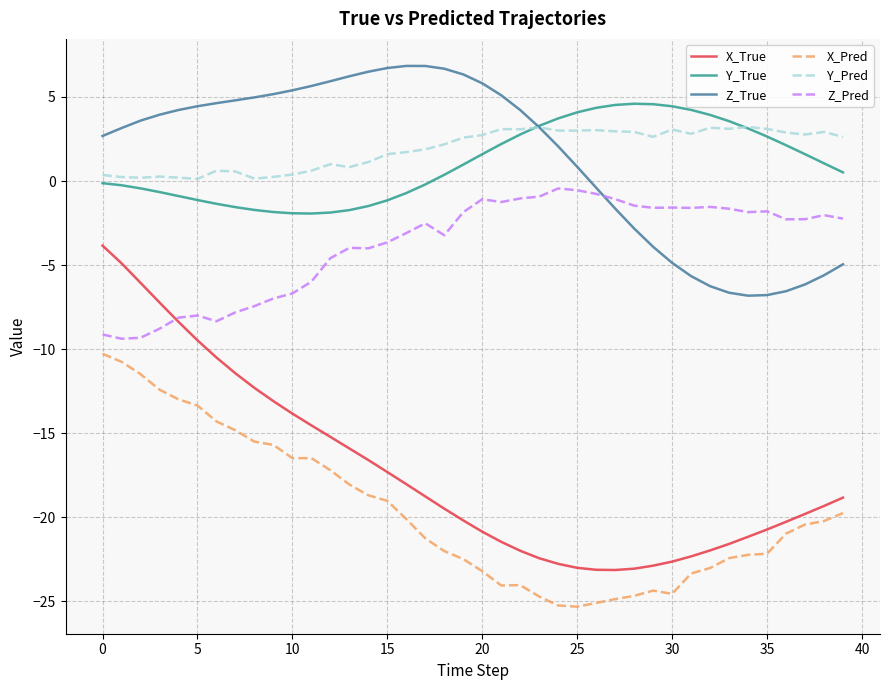

Which series has the widest spread of values?

X_True